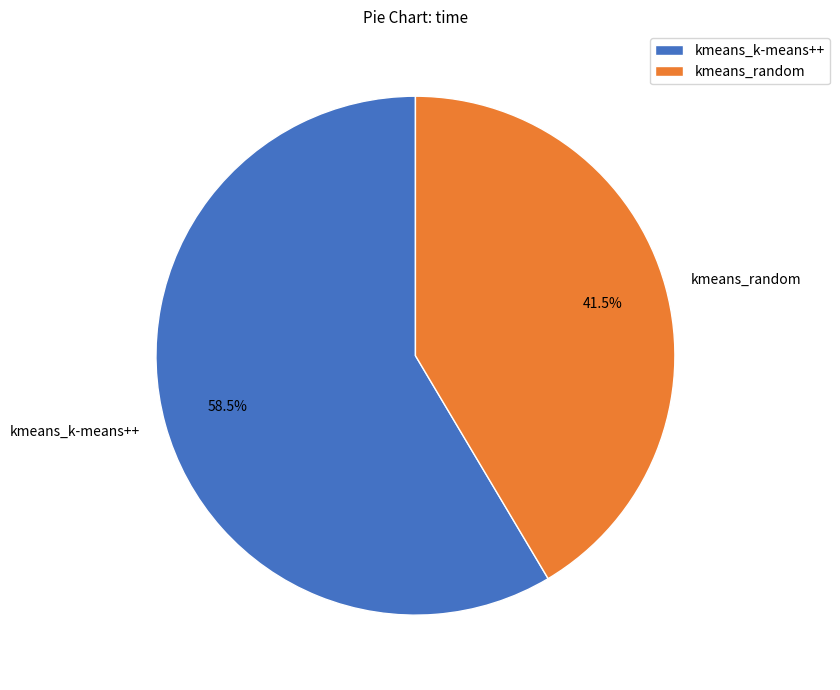

What percentage do kmeans_k-means++ and kmeans_random together represent?

100.0%